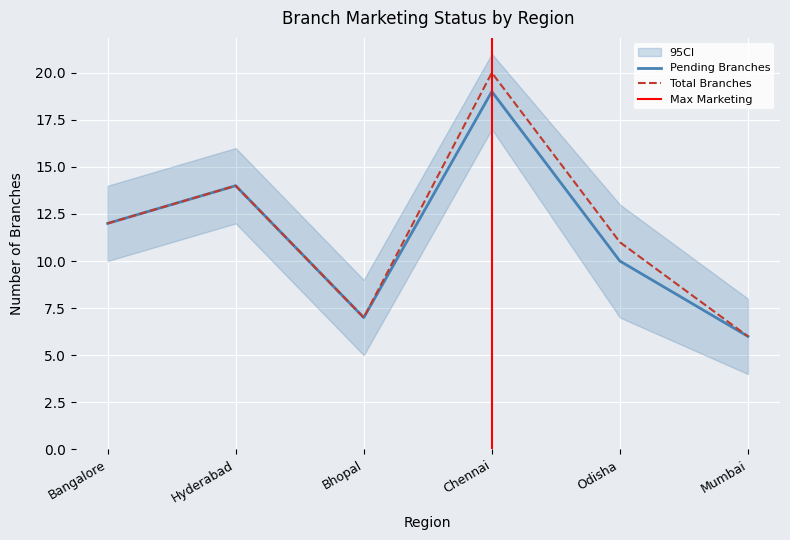

True or false: PENDING BRANCHES and TOTAL BRANCHES cross at least once.

False